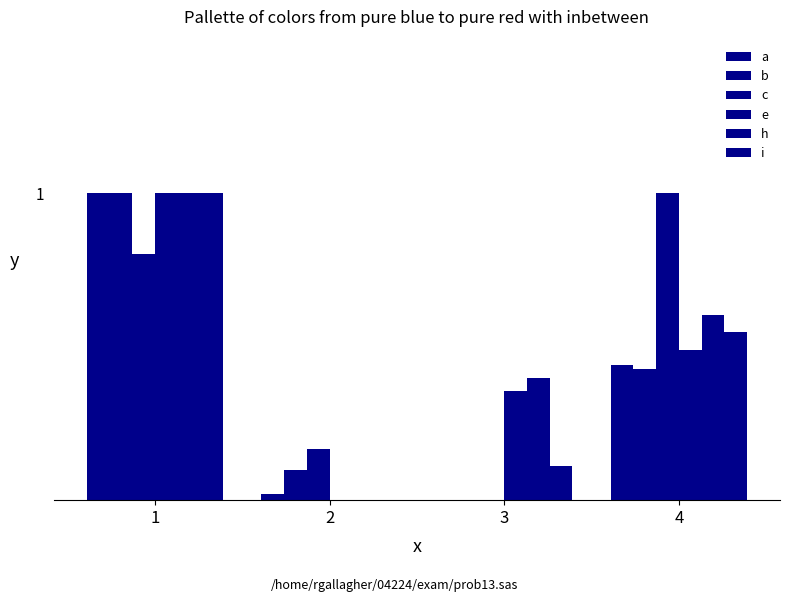

Which series has the widest spread of values?

a